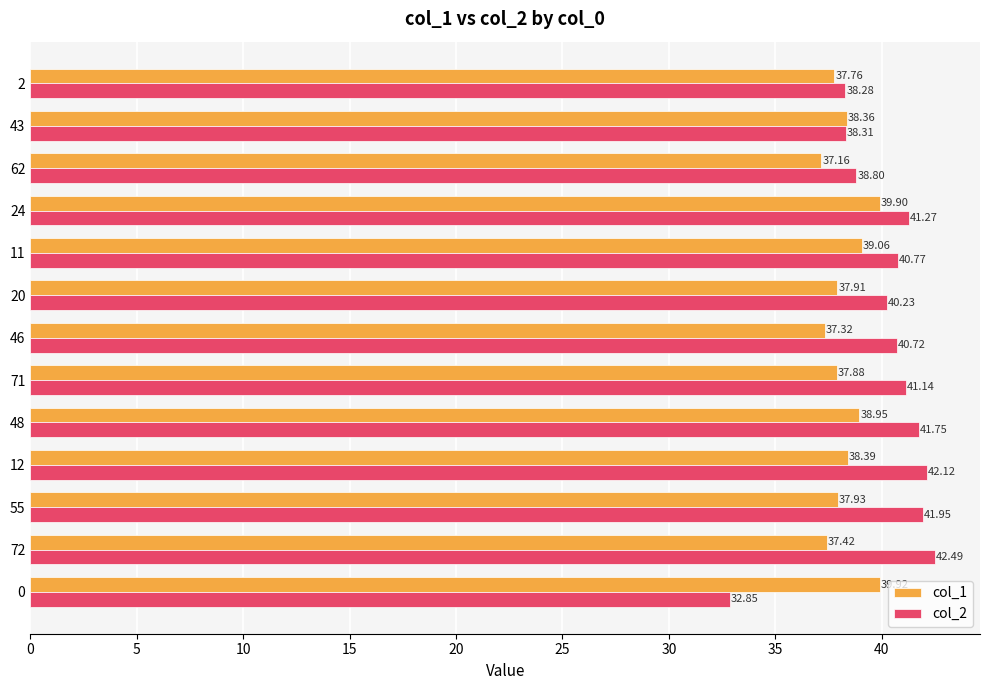

Read the col_2 value at 20.

40.2